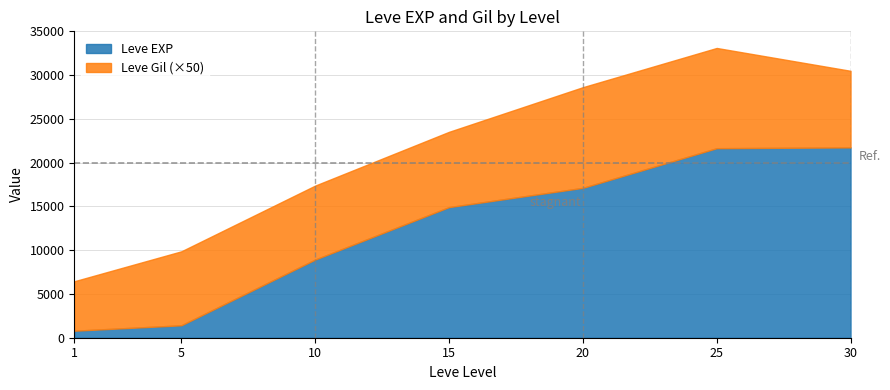

True or false: Leve Gil and Leve EXP cross at least once.

False